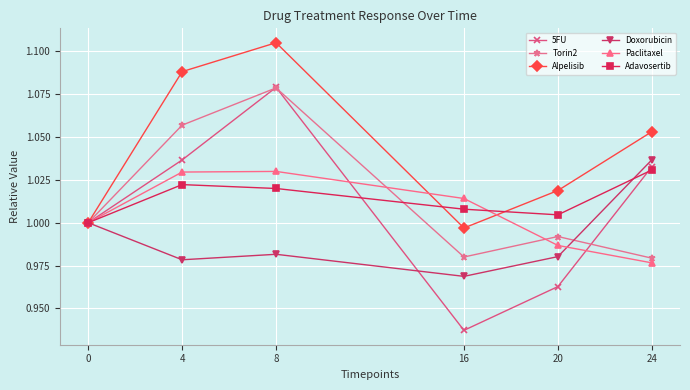

Which series has the largest total across all categories?

Alpelisib